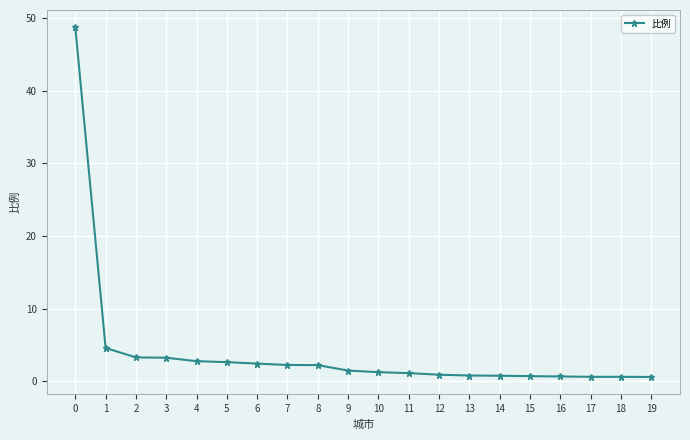

How many lines are shown in the chart?

1